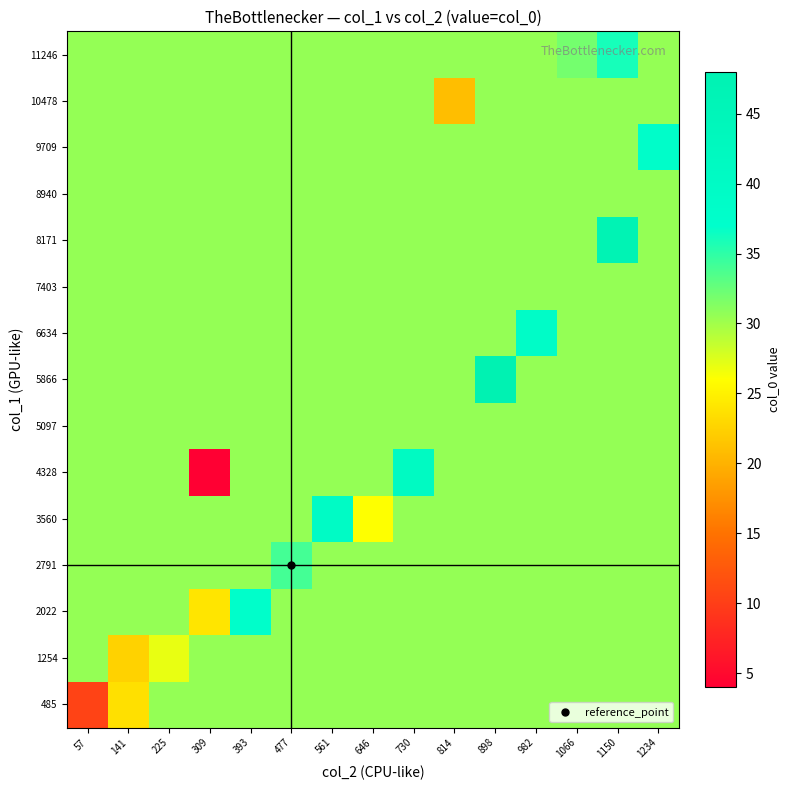

Between 57 and 730, which series saw the biggest shift?

485